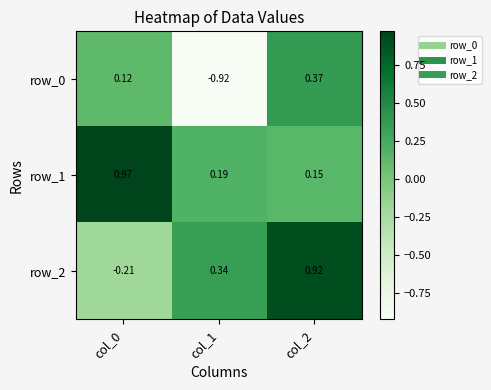

At which category does the chart reach its minimum across all series?

col_1